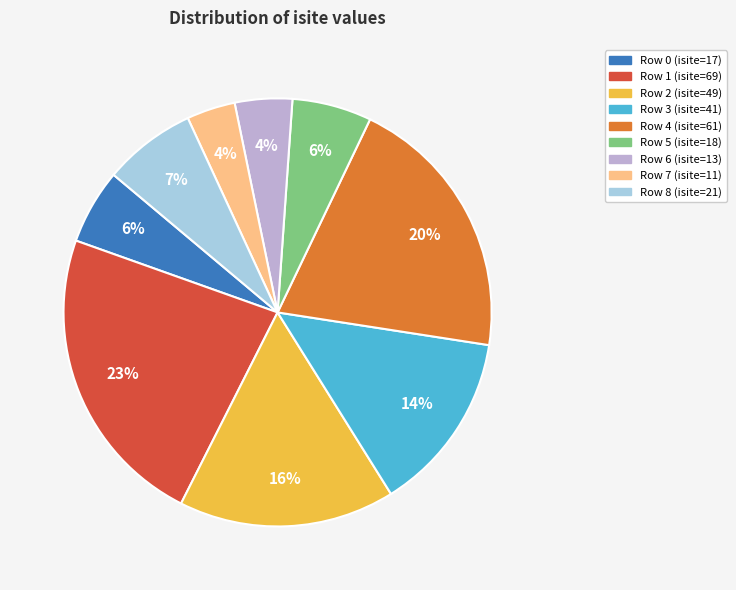

To the nearest percent, what percentage of the pie is Row 3 (isite=41)?

14%